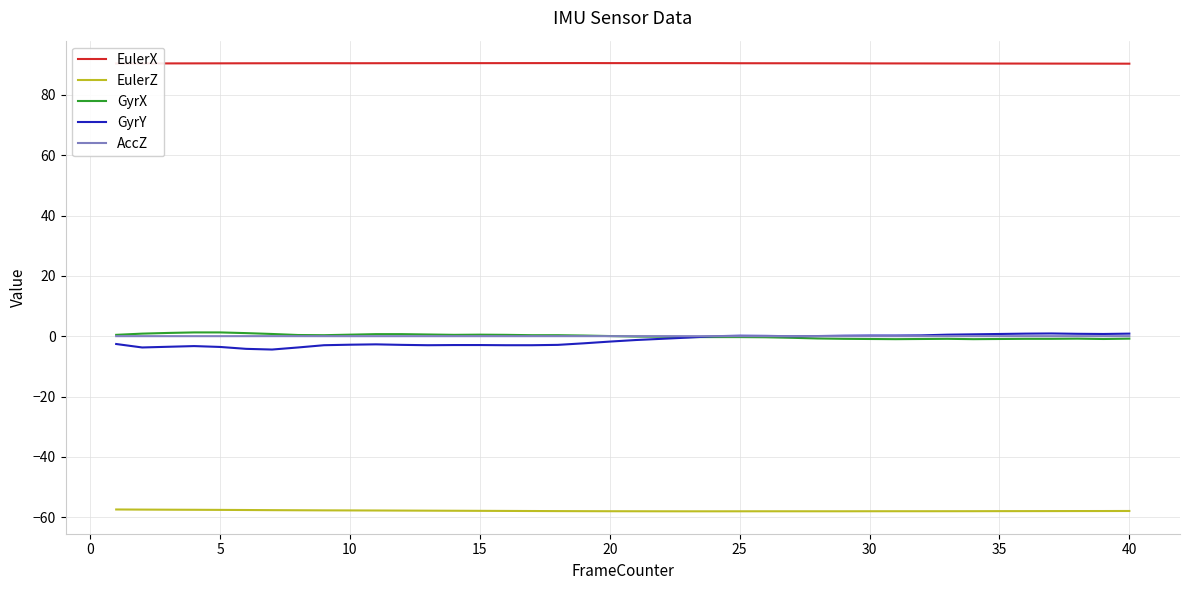

True or false: EulerZ and GyrY cross at least once.

False